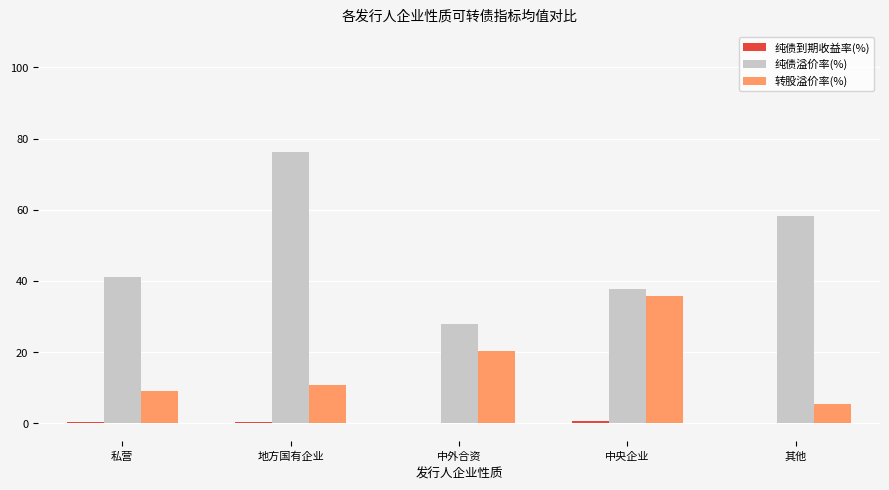

Which series has the largest total across all categories?

纯债溢价率(%)